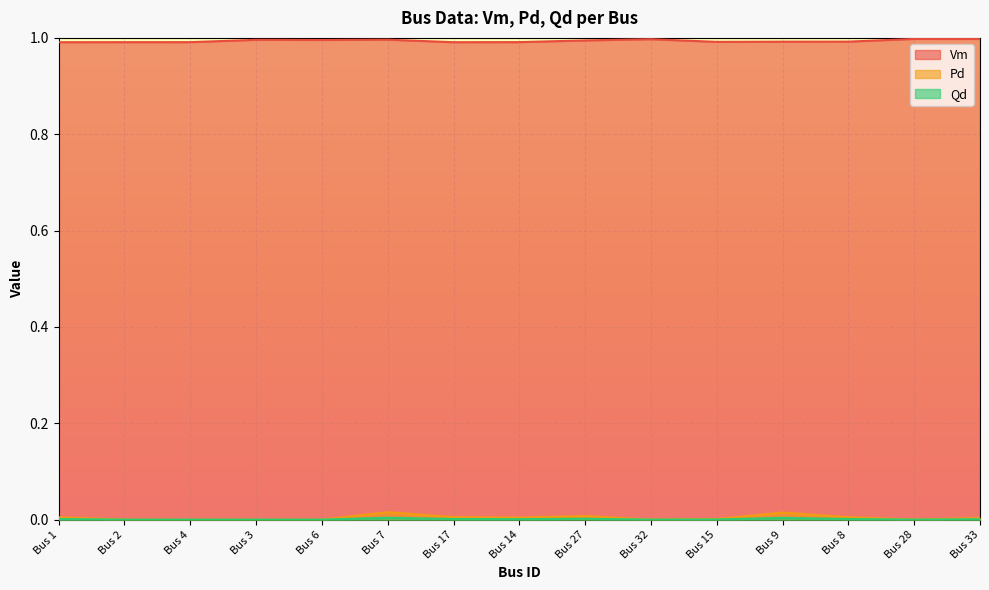

What is the label of the 2nd point from the right?

Bus 28